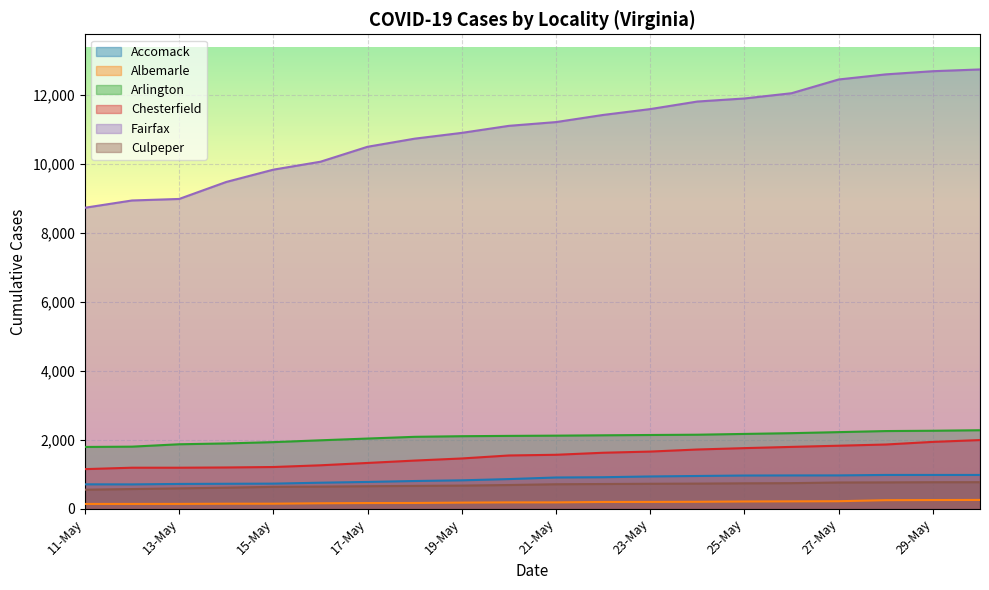

List the labels in order of Arlington value, smallest first.

11-May, 12-May, 13-May, 14-May, 15-May, 16-May, 17-May, 18-May, 19-May, 20-May, 21-May, 22-May, 23-May, 24-May, 25-May, 26-May, 27-May, 28-May, 29-May, 30-May